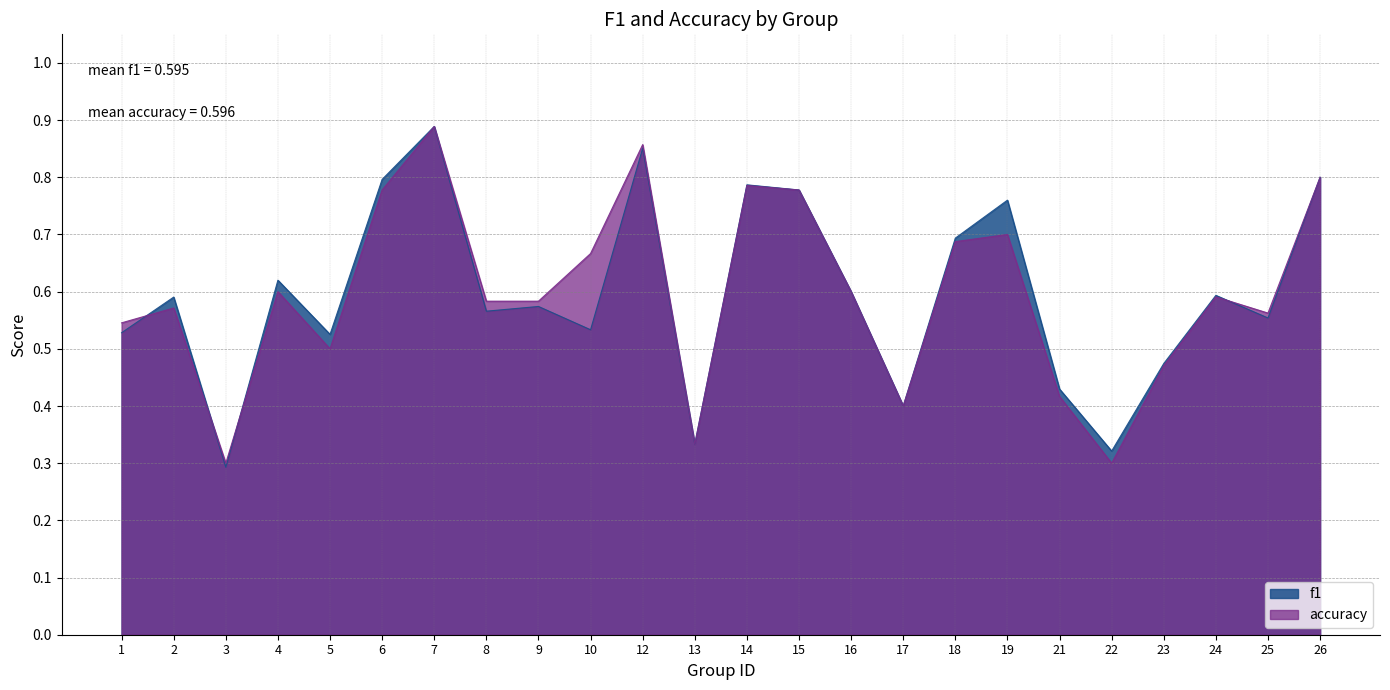

True or false: accuracy and f1 cross at least once.

True